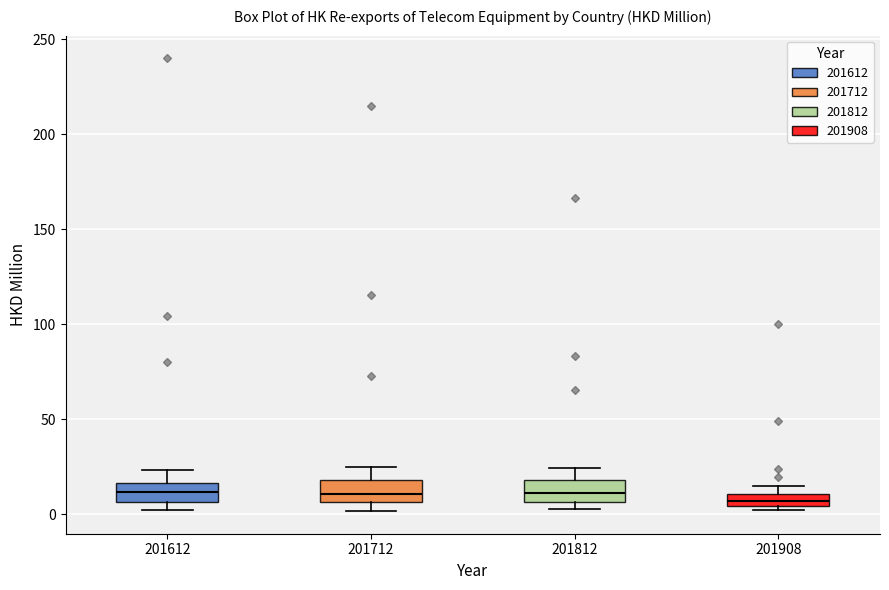

Where is the upper edge of the box at x = 201612 on the y-axis? The values are not printed on the chart, so give them approximately, as read against the axis.

15